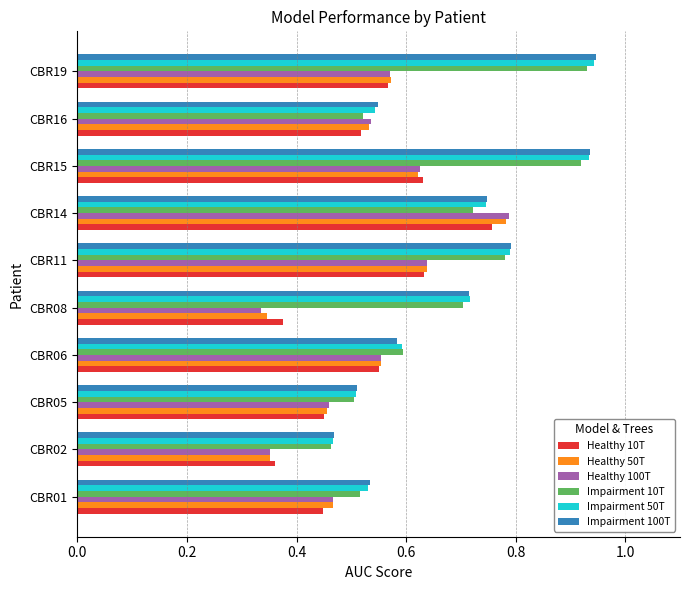

What is the sum of all Impairment 100T values?

6.8